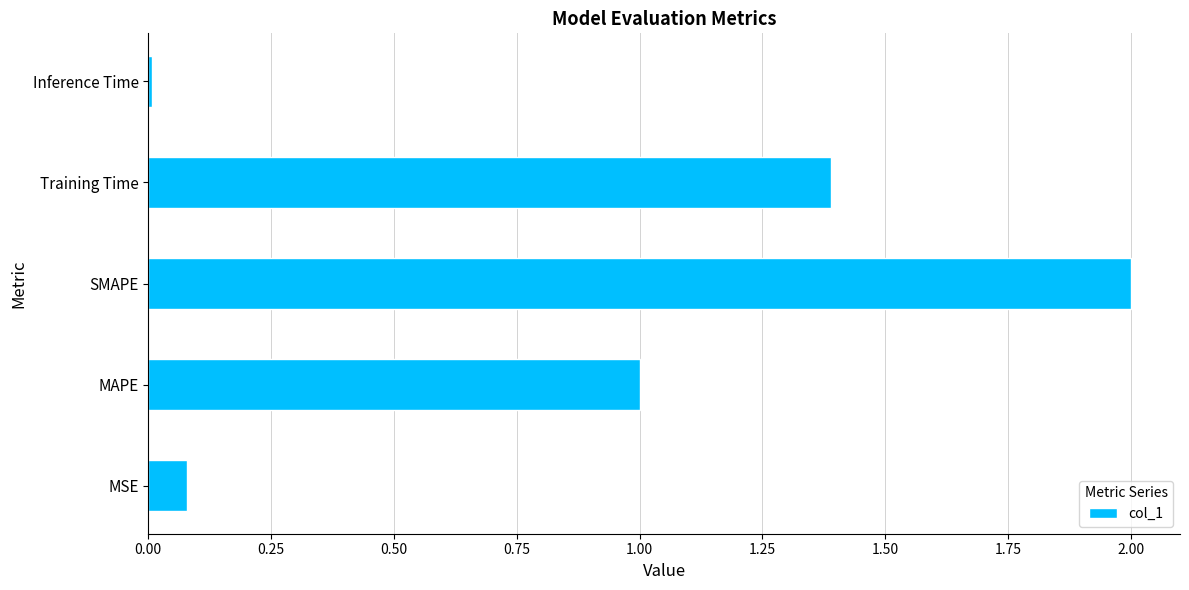

The value at MAPE is 0.7. True or false?

False